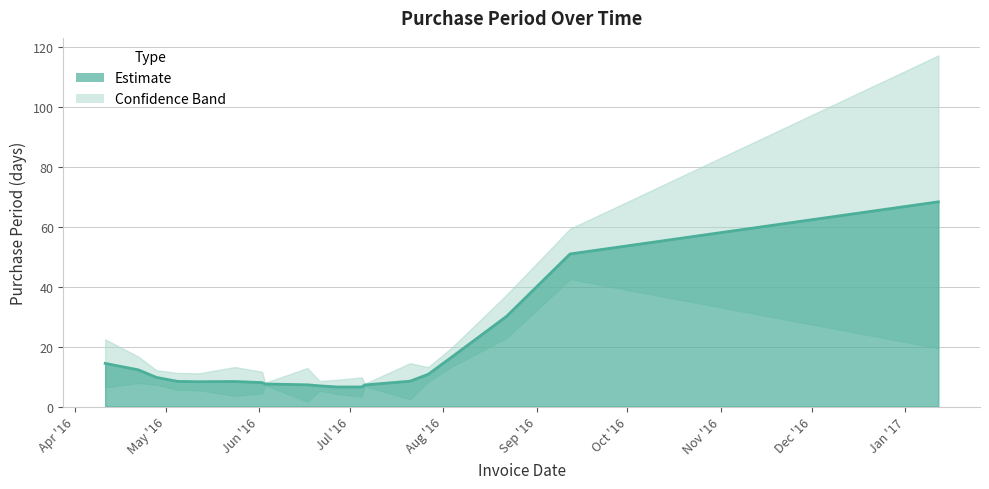

How many values are below 8?

8